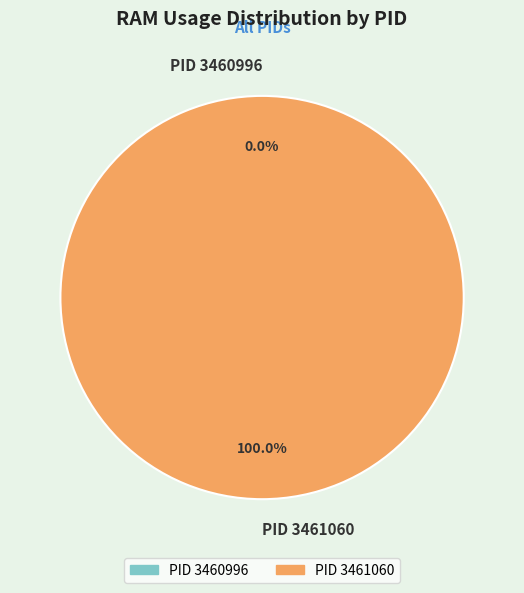

How many slices are in this pie chart?

2